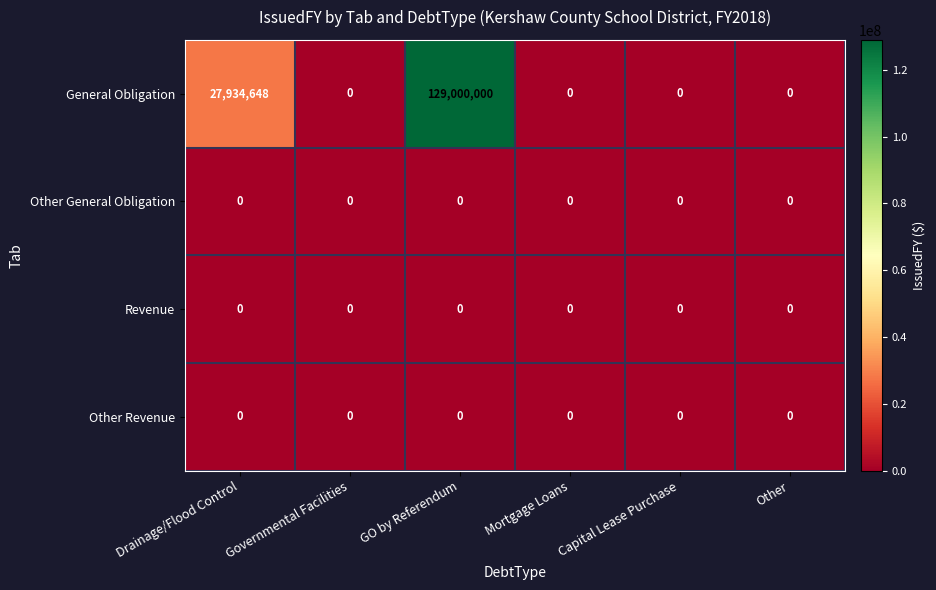

How many series are shown in this chart?

4